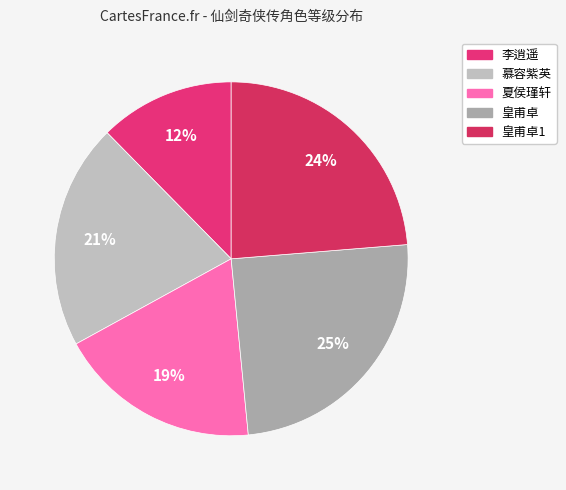

How many segments does this pie chart have?

5